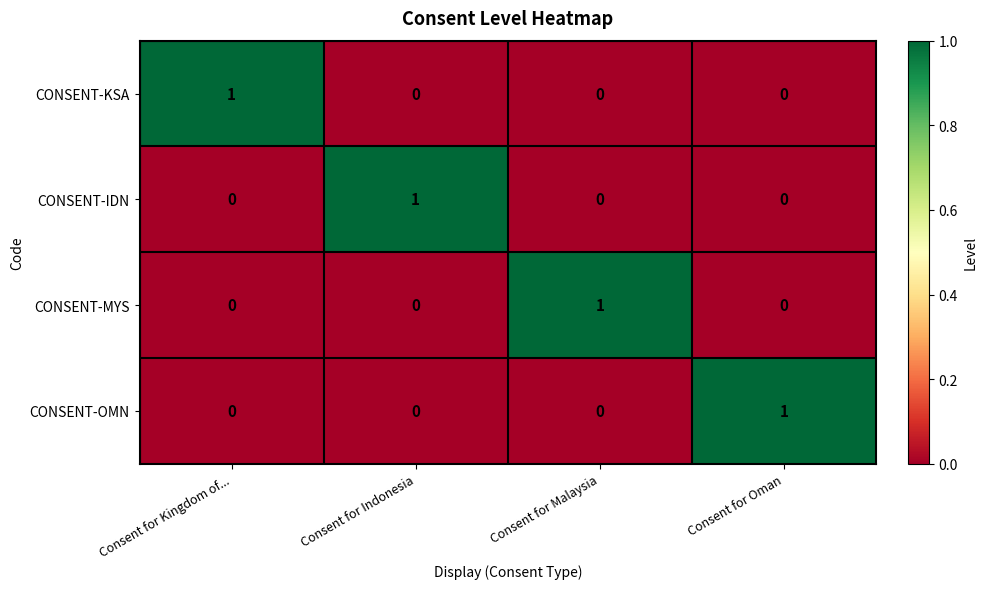

At how many categories does at least one series exceed 0?

4